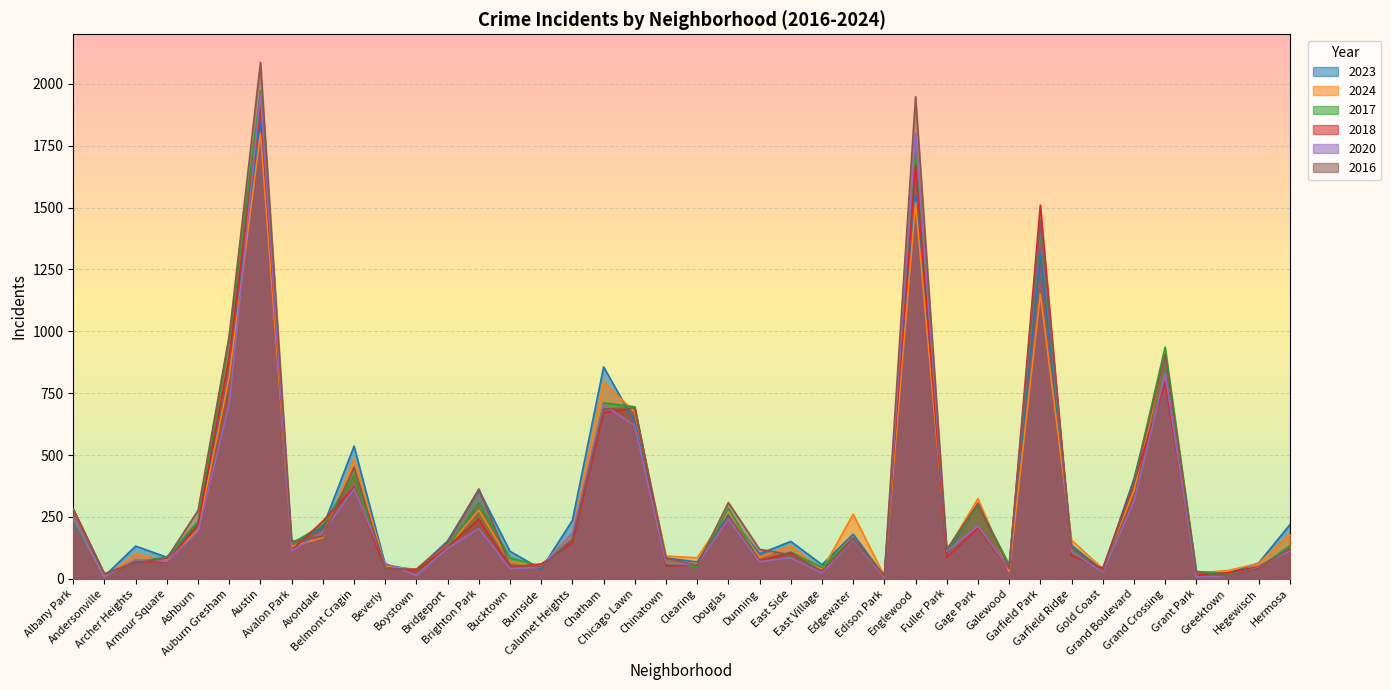

Is it true that 2020 equals 16 at Greektown?

False